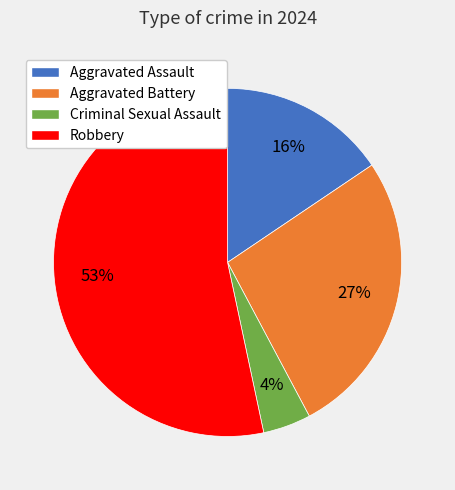

Rank the categories by value from lowest to highest.

Criminal Sexual Assault, Aggravated Assault, Aggravated Battery, Robbery